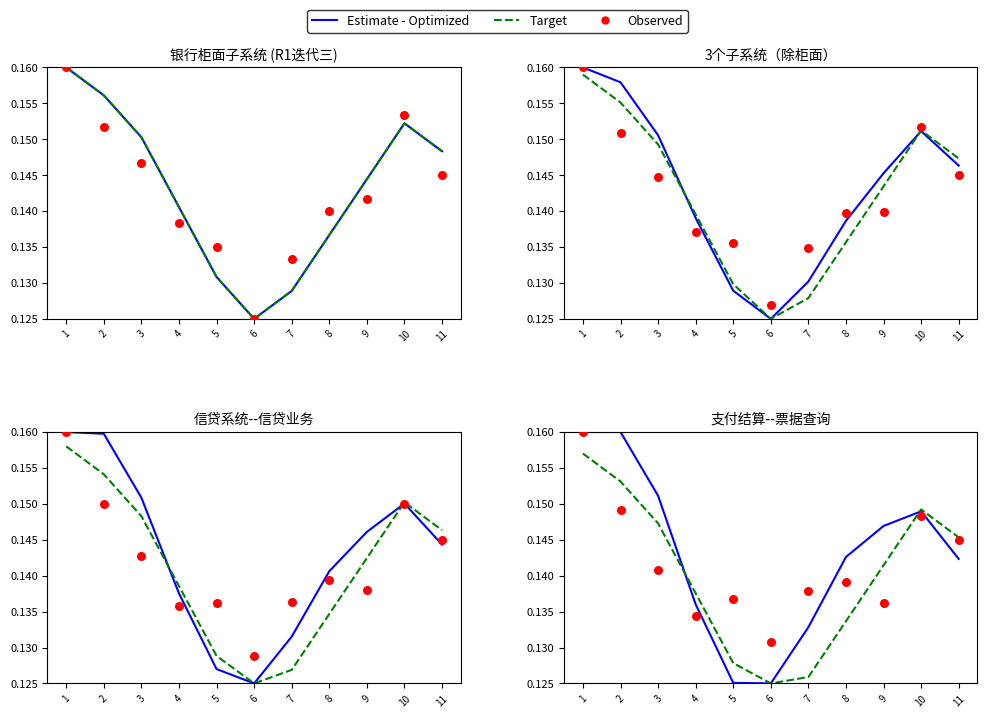

At how many categories does at least one series exceed 0?

11